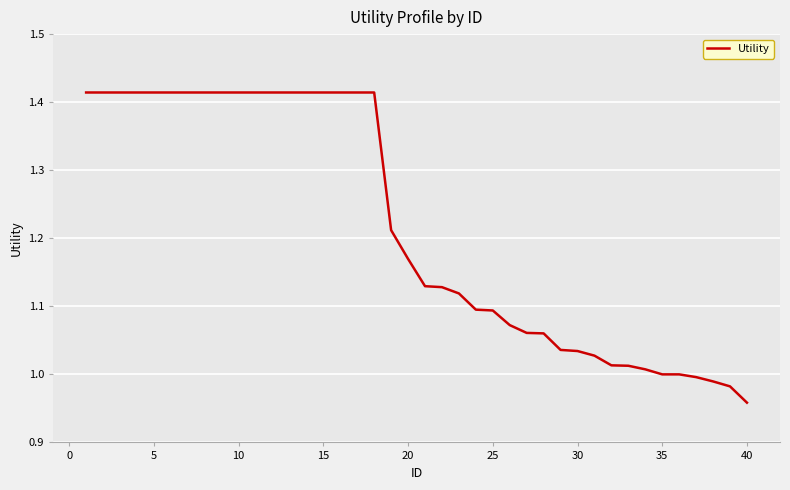

What is the difference between the maximum and minimum values?

0.5